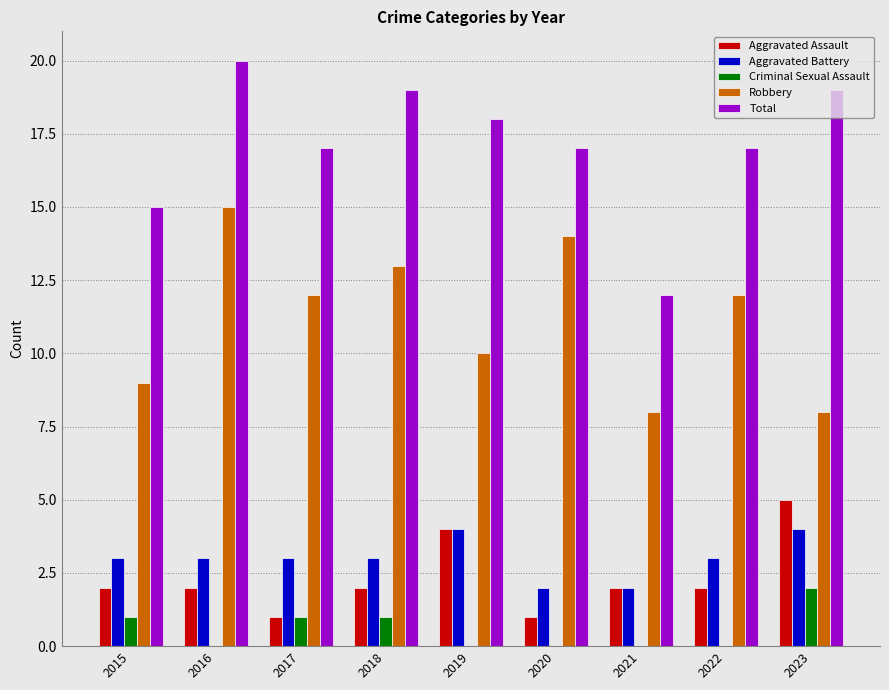

How many series are shown in this chart?

5